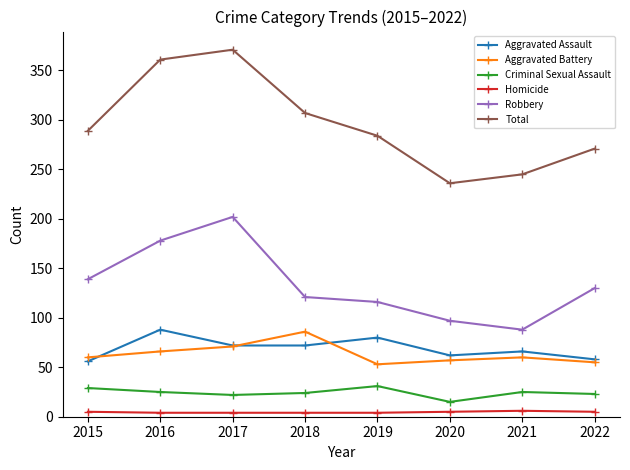

What is the smallest value displayed?

4